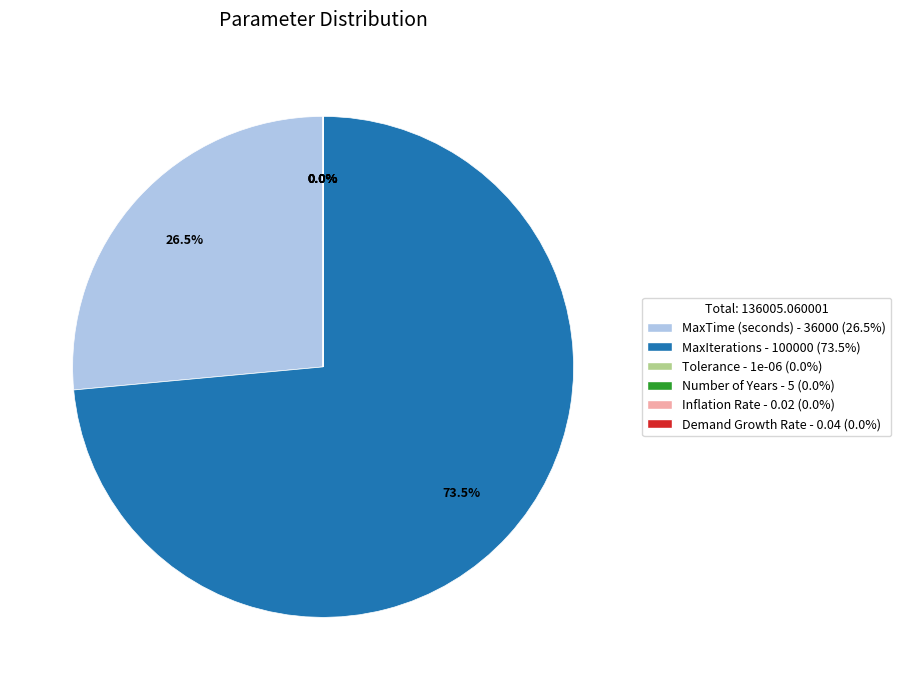

Which category has the biggest portion of the pie?

MaxIterations